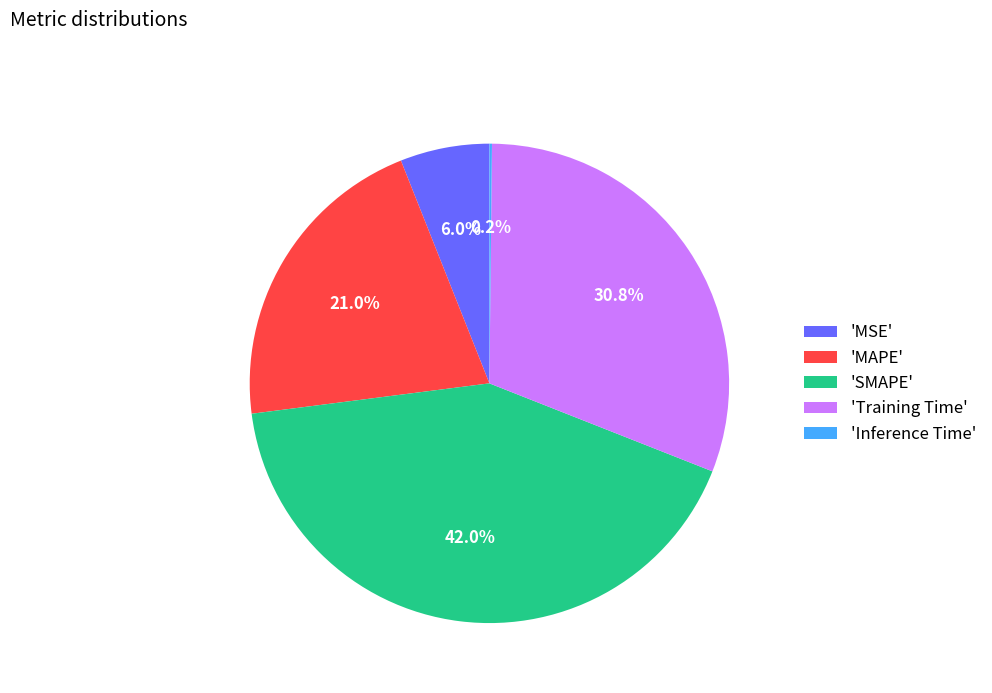

Is 'SMAPE' the majority of the pie?

No